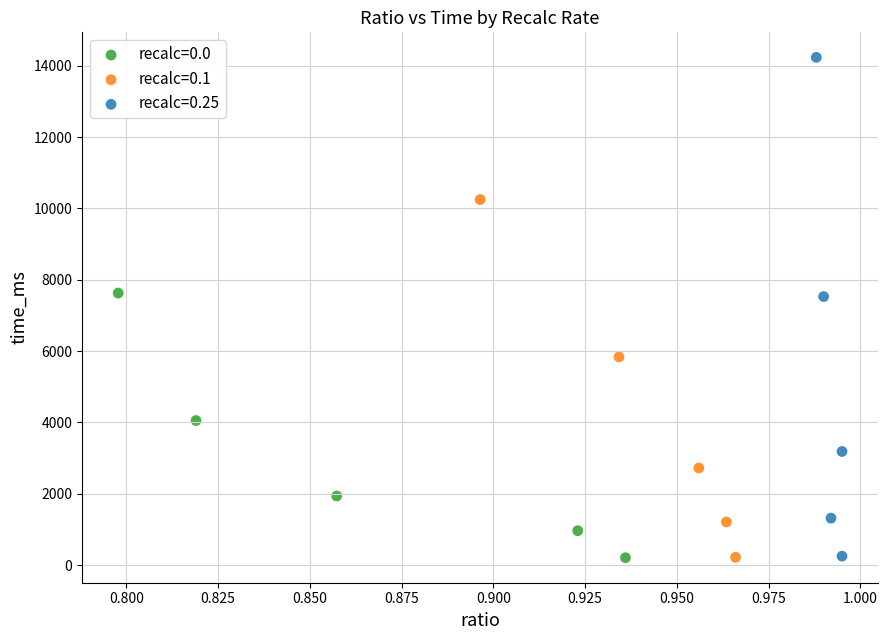

Which series contains the highest Y value?

recalc=0.25